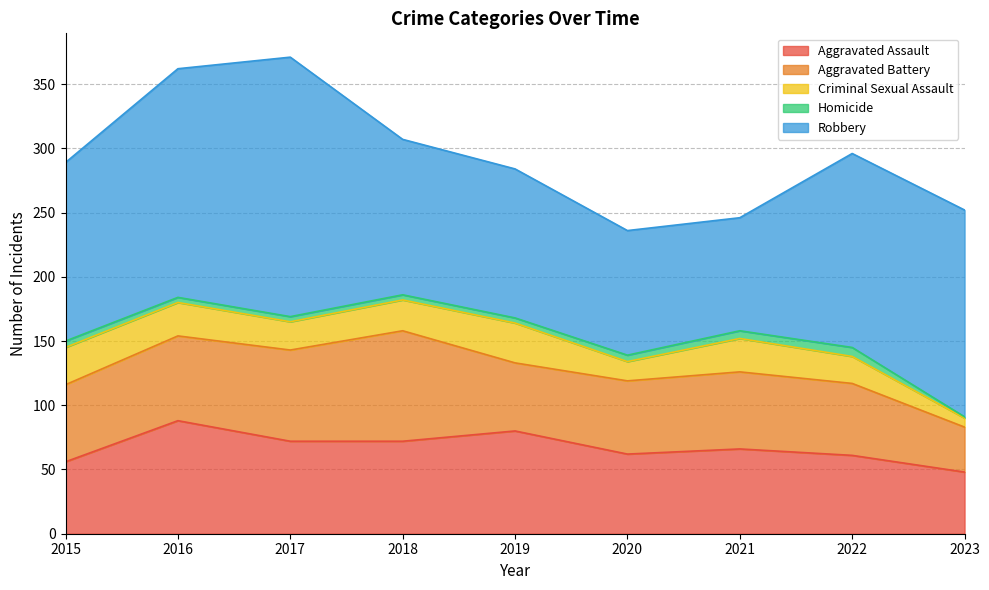

True or false: Robbery has more than 0 points higher than both neighbors.

True